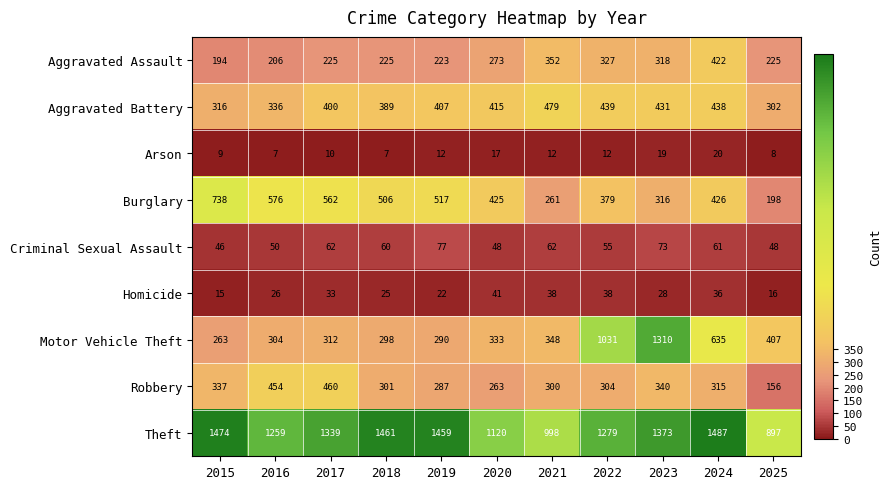

What is the approximate value of Aggravated Assault at 2021, to the nearest 5?

350